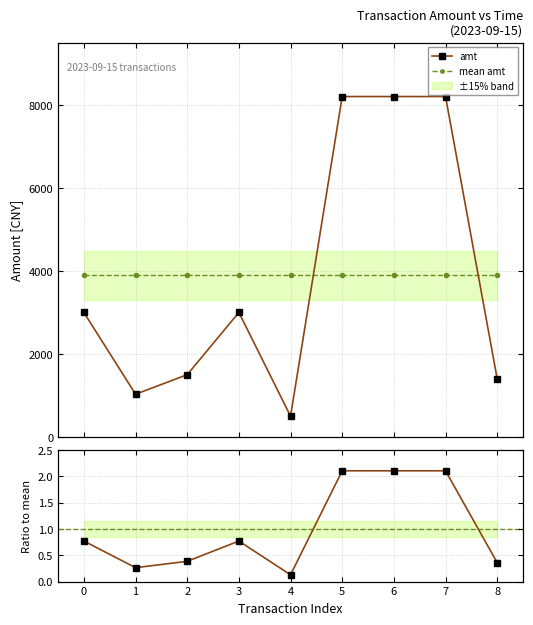

What is the value of the ratio to mean point at the 3rd from the left?

0.4